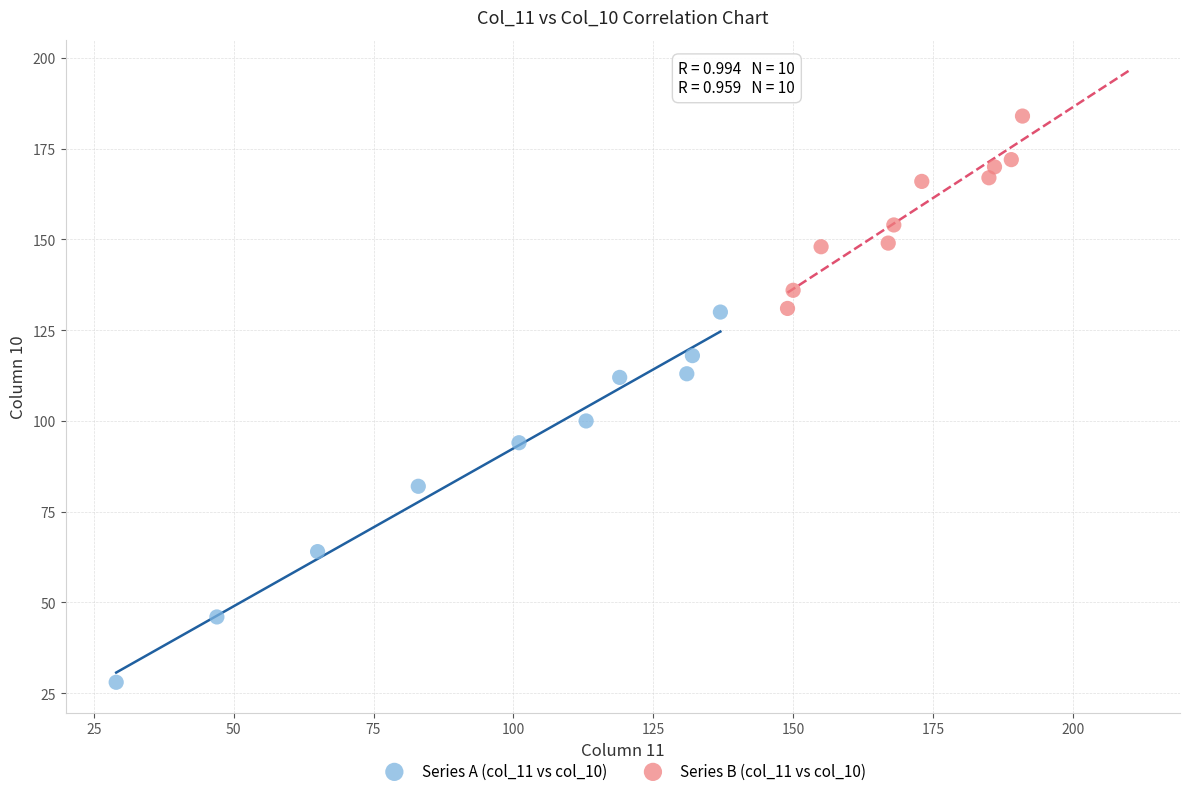

Which series has the largest Y range (max minus min)?

Series A (col_11 vs col_10)